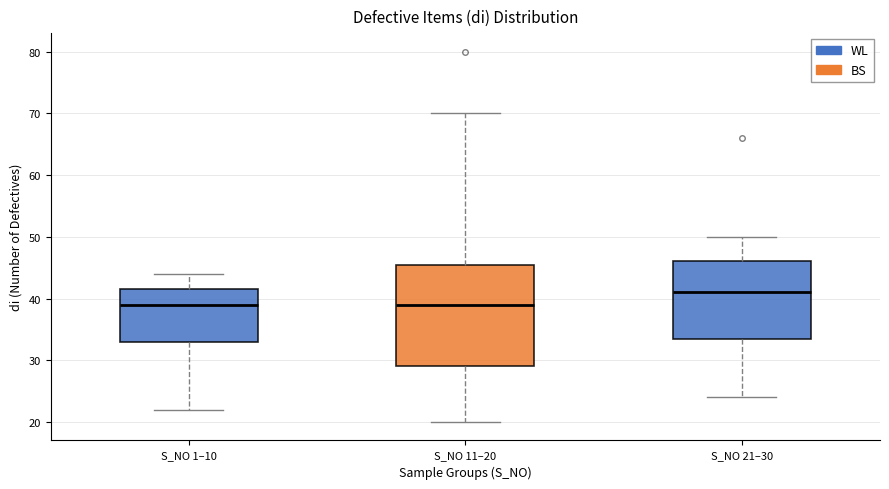

Where is the lower edge of the box for S_NO 1–10 on the y-axis? The values are not printed on the chart, so give them approximately, as read against the axis.

33